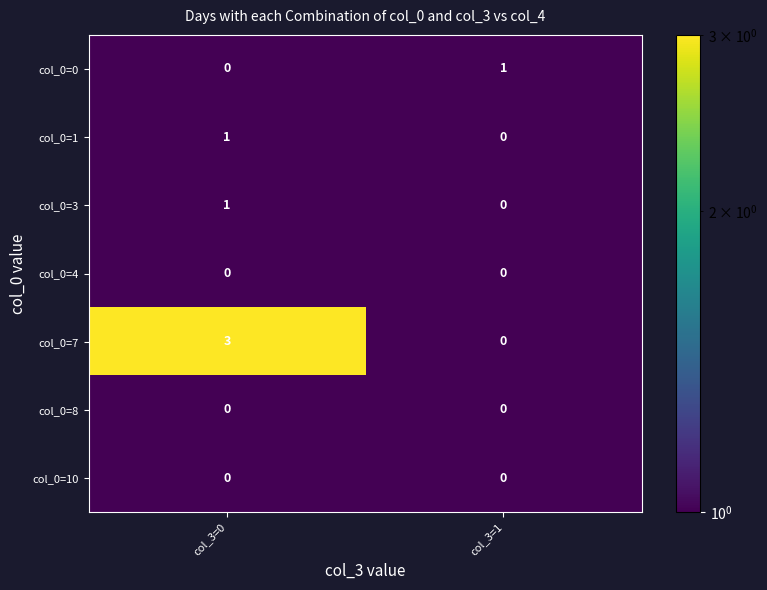

Is the value of col_0=10 at col_3=0 greater than the value of col_0=1 at col_3=0?

No